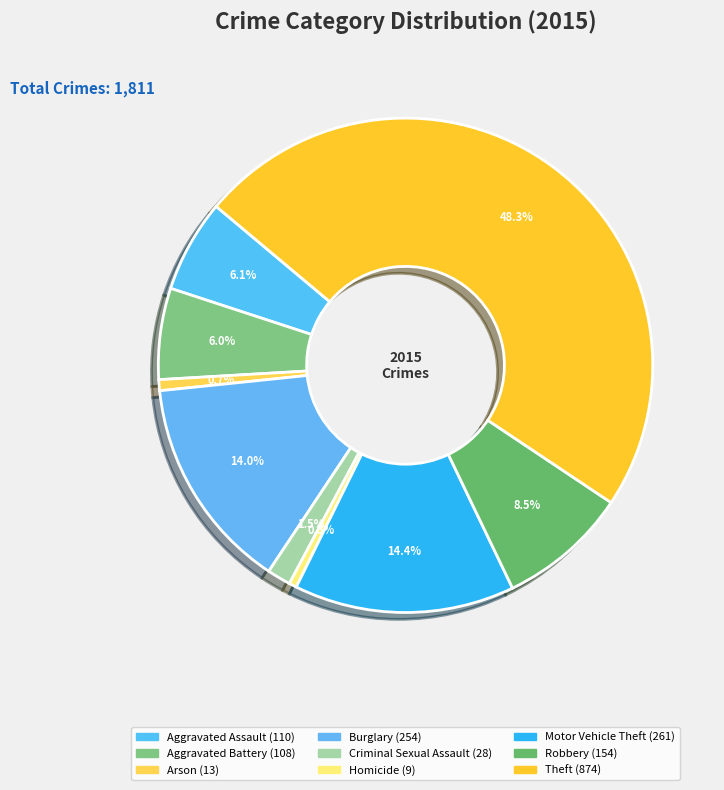

Which has a higher value, Theft or Motor Vehicle Theft?

Theft